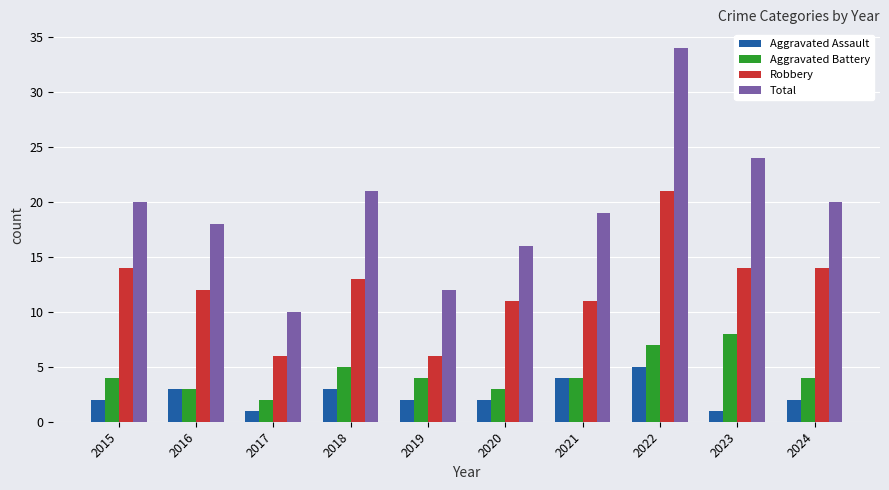

Where is Total nearest to the value 22?

2018